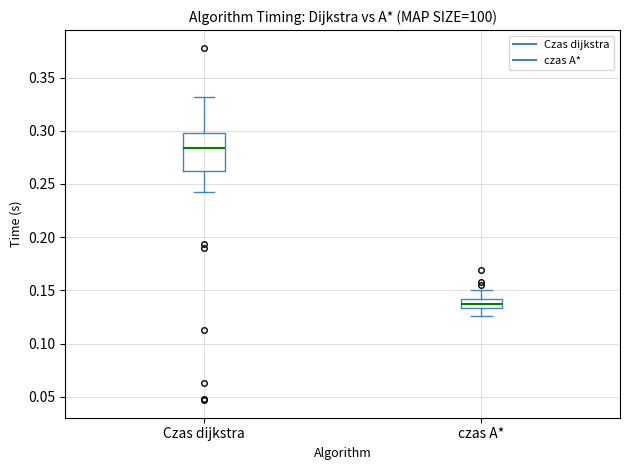

Reading left to right, transcribe this box plot: for each box, give where its median line is, the range the box spans, and where its two whiskers end, as read against the y-axis. The values are not printed on the chart, so give them approximately, as read against the axis.

Czas dijkstra: median 0.285, box 0.265 to 0.300, whiskers 0.240 to 0.330
czas A*: median 0.135 (inside the box), box 0.135 to 0.140, whiskers 0.125 to 0.150